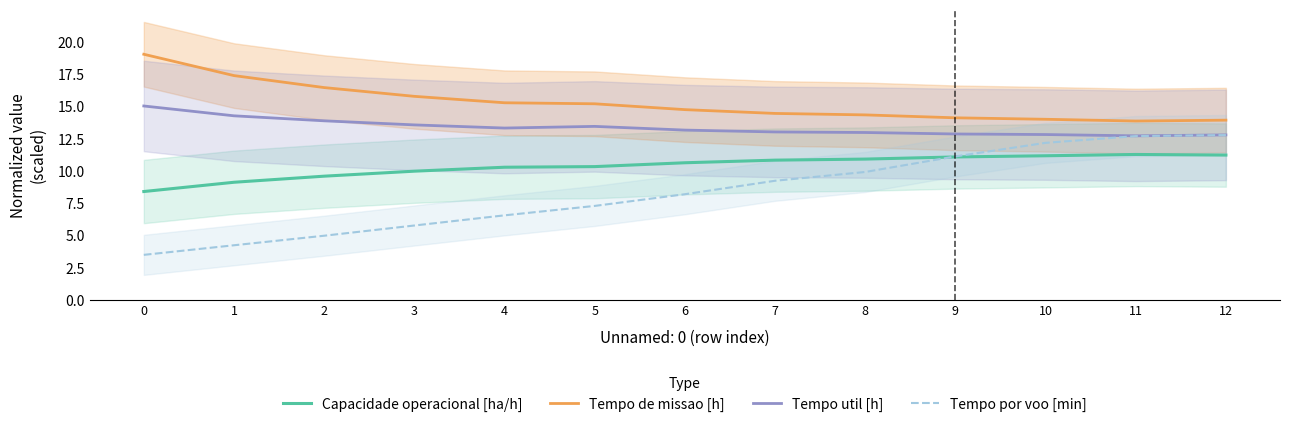

Which series has the largest range (max minus min)?

Tempo por voo [min]